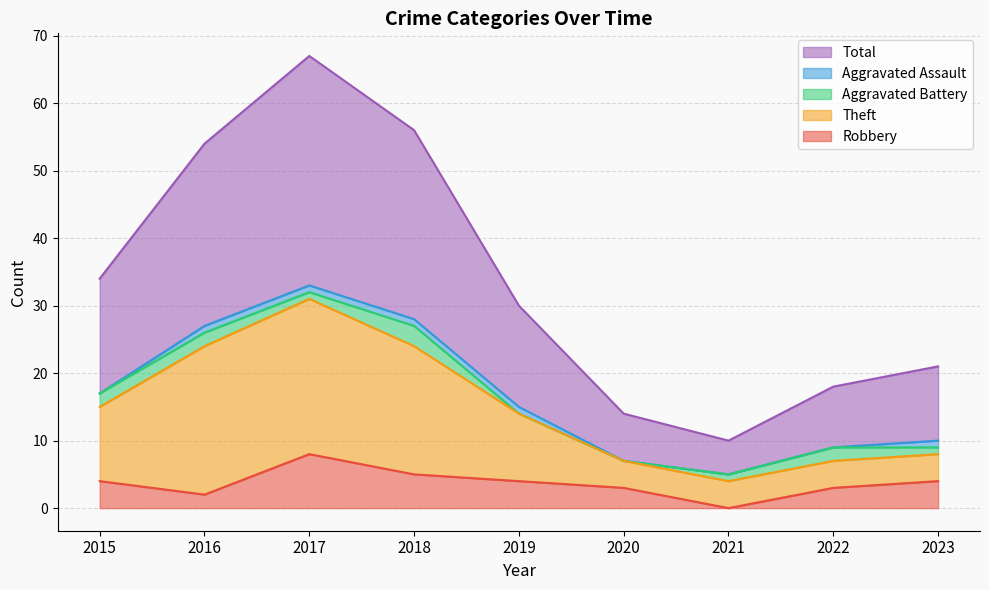

What is the sum of all Total values?

304